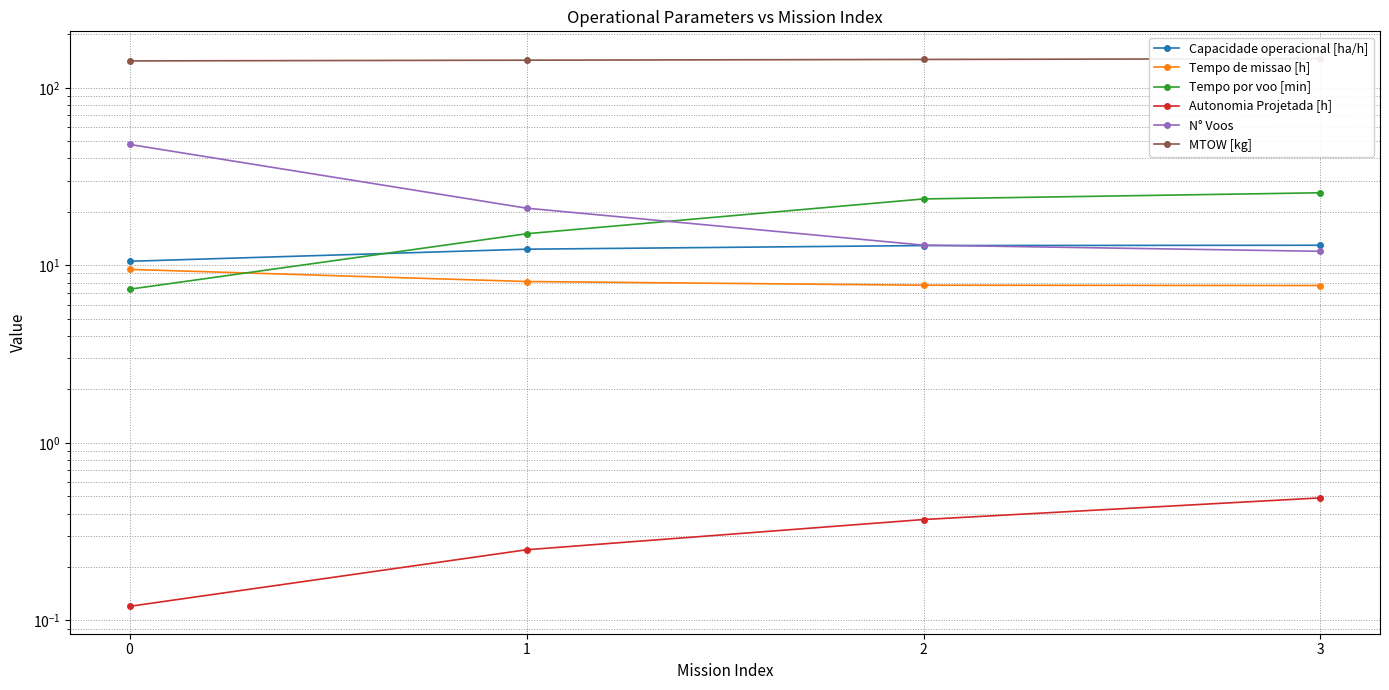

Is it true that Autonomia Projetada [h] equals 0.4 at 2?

True